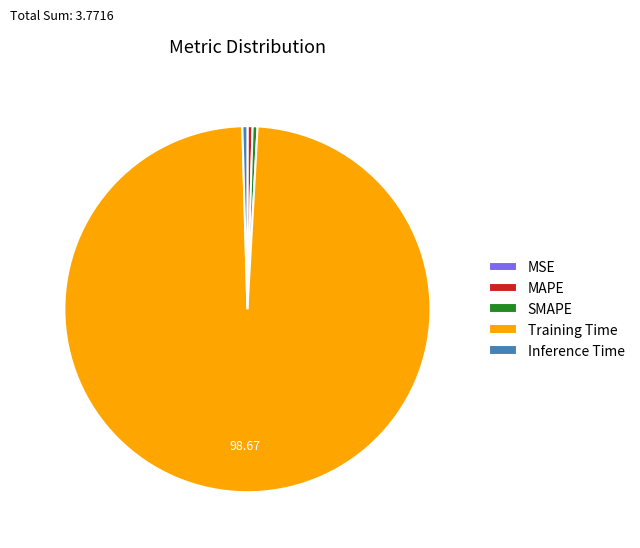

Is Training Time the majority of the pie?

Yes